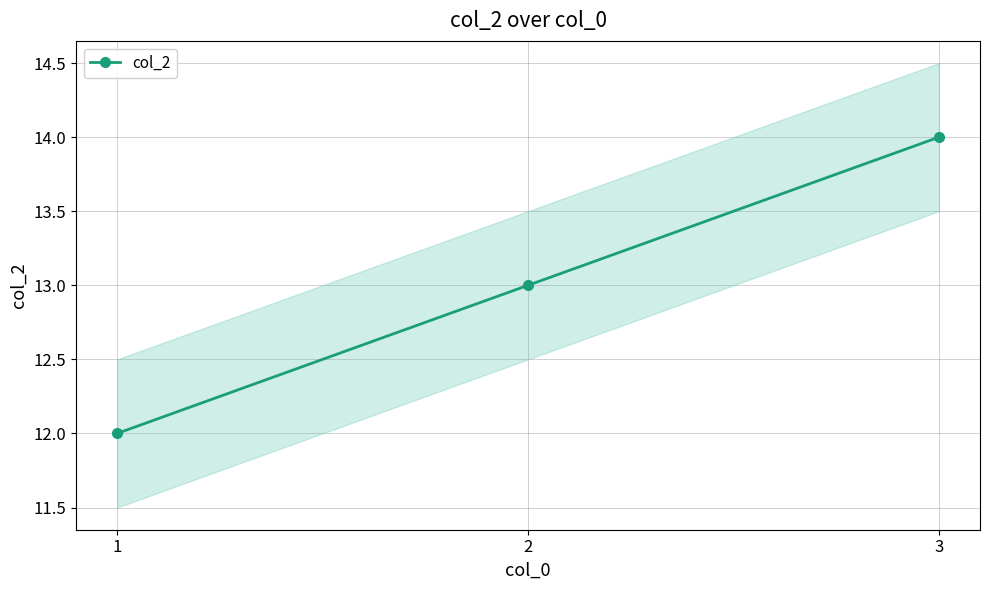

List the labels in order of value, largest first.

3, 2, 1